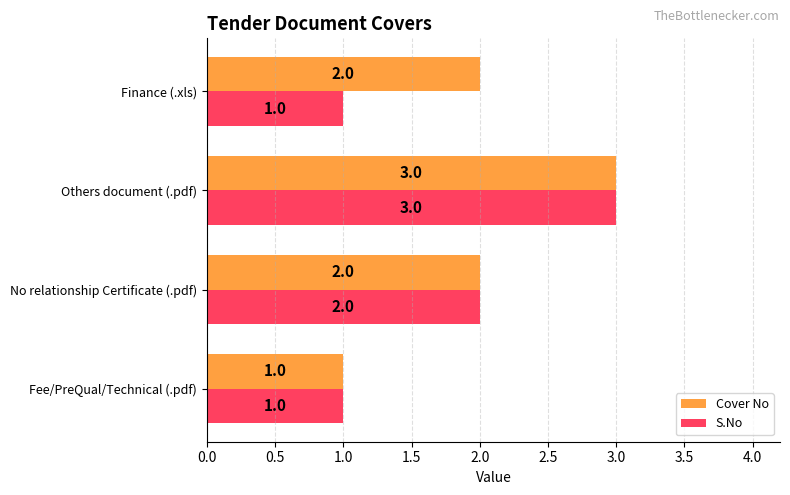

Count the S.No values in the range 1 to 3.

4